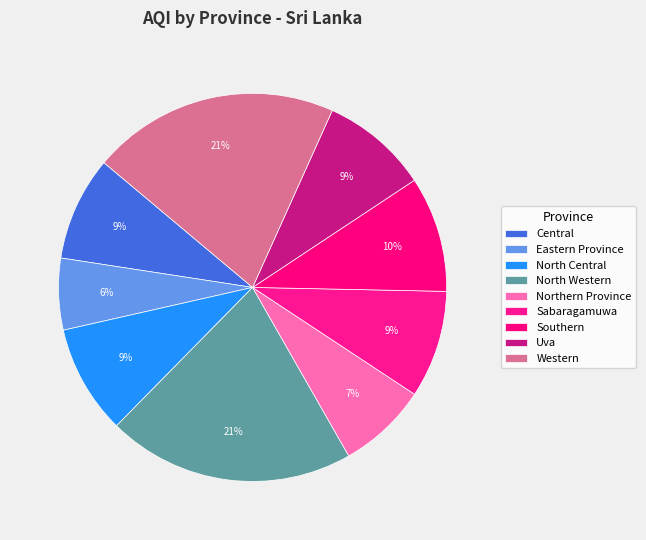

How many segments does this pie chart have?

9